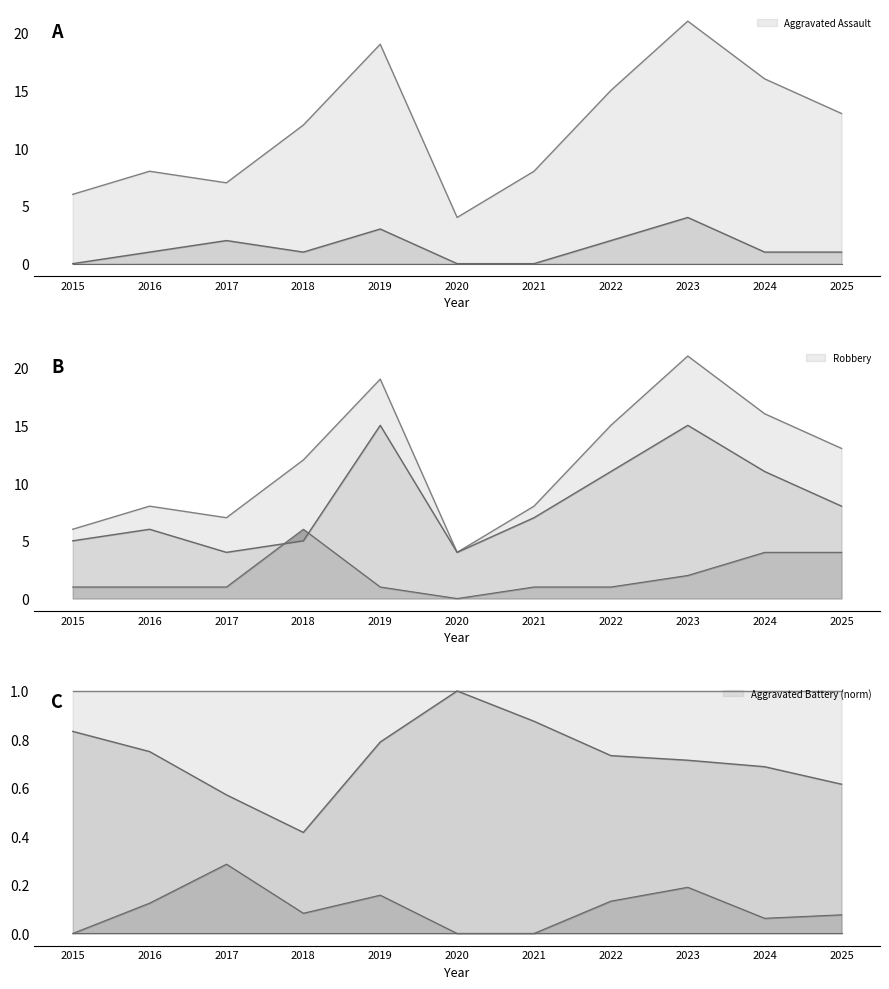

True or false: Robbery and Total intersect in this chart.

False